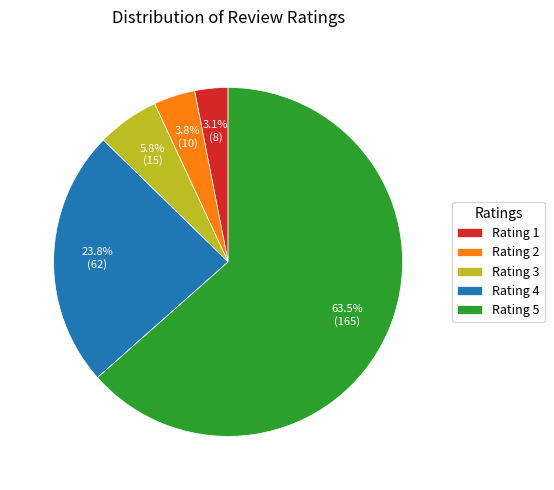

To the nearest percent, what portion does Rating 4 represent?

24%